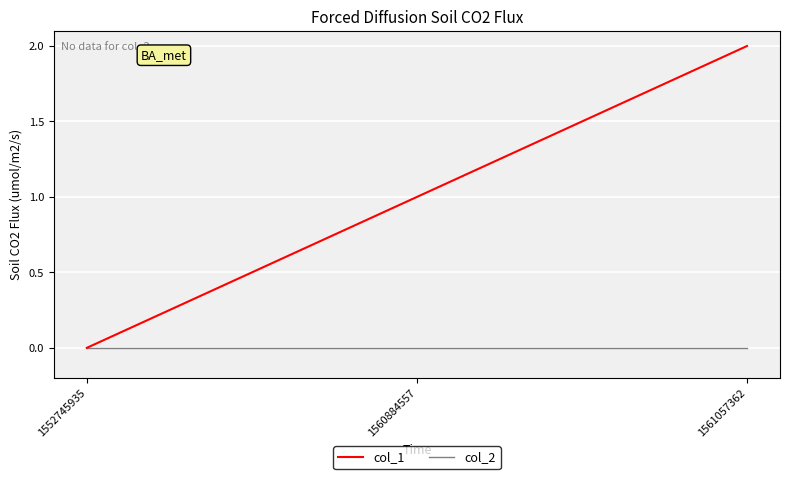

Reading left to right, what are all the values shown in this chart?

col_1: 0	1	2
col_2: 0	0	0